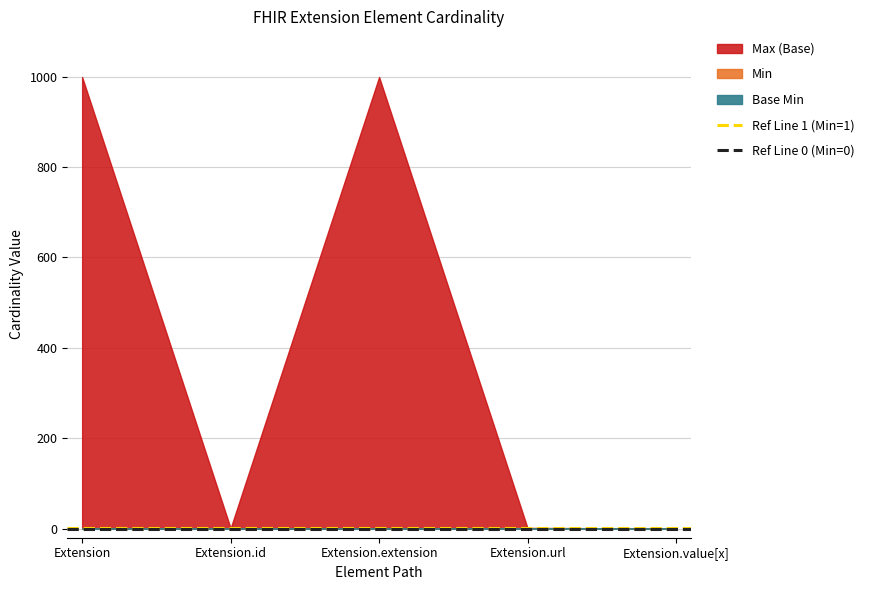

Is the value of Ref Line 0 (Min=0) at Extension greater than the value of Ref Line 1 (Min=1) at Extension?

No